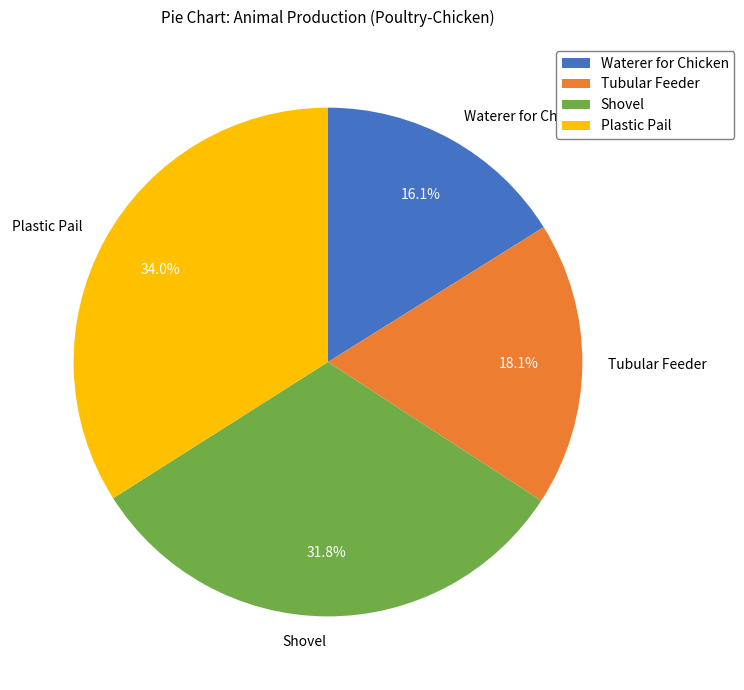

True or false: Plastic Pail accounts for 47% of the total.

False